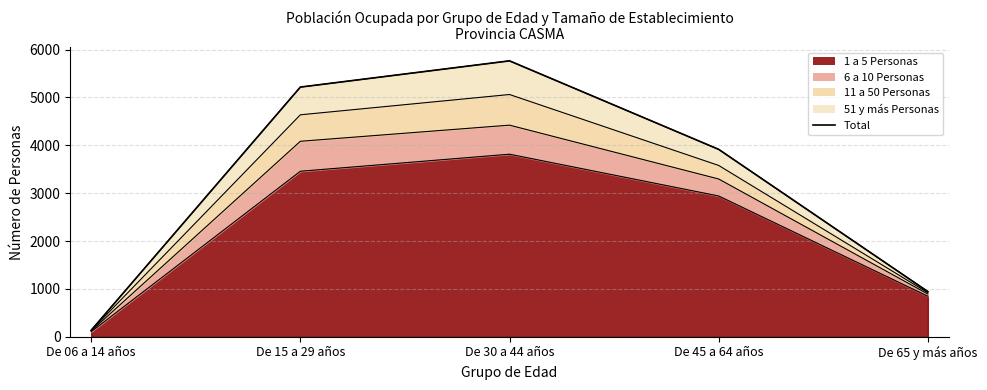

Which category has the lowest value across all series?

De 06 a 14 años